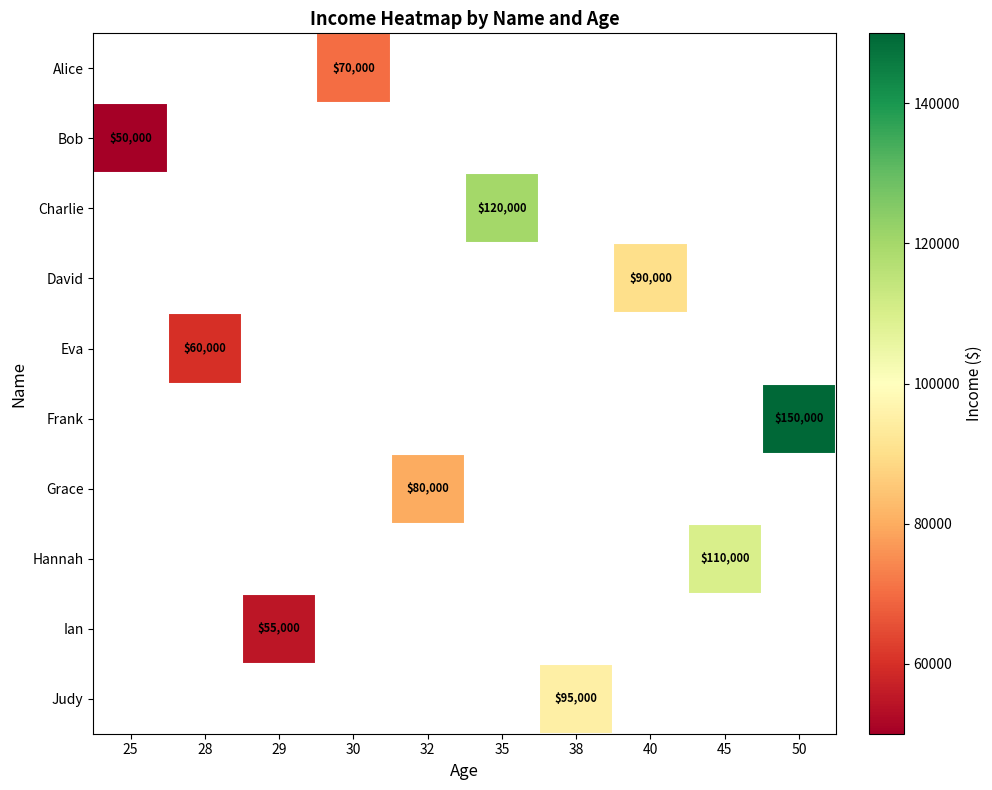

The value of David at 40 is 33338. True or false?

False